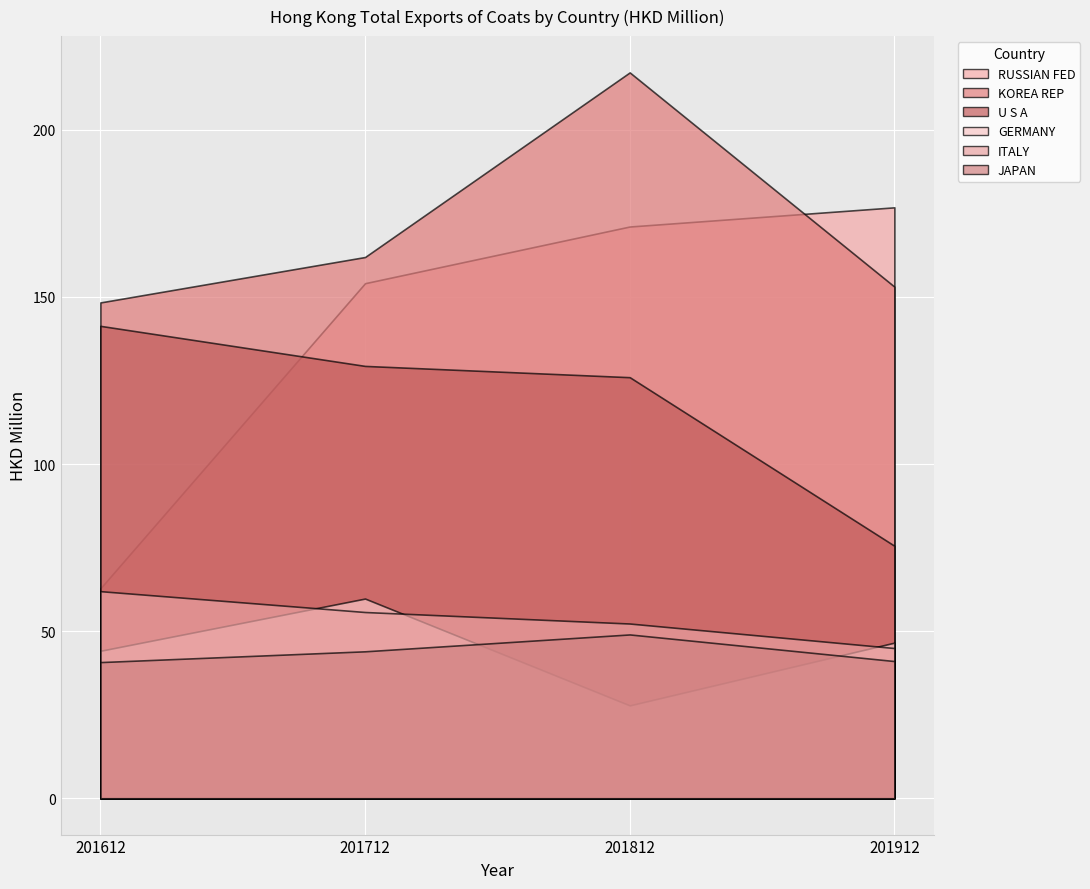

Where is the first local maximum for GERMANY?

201712